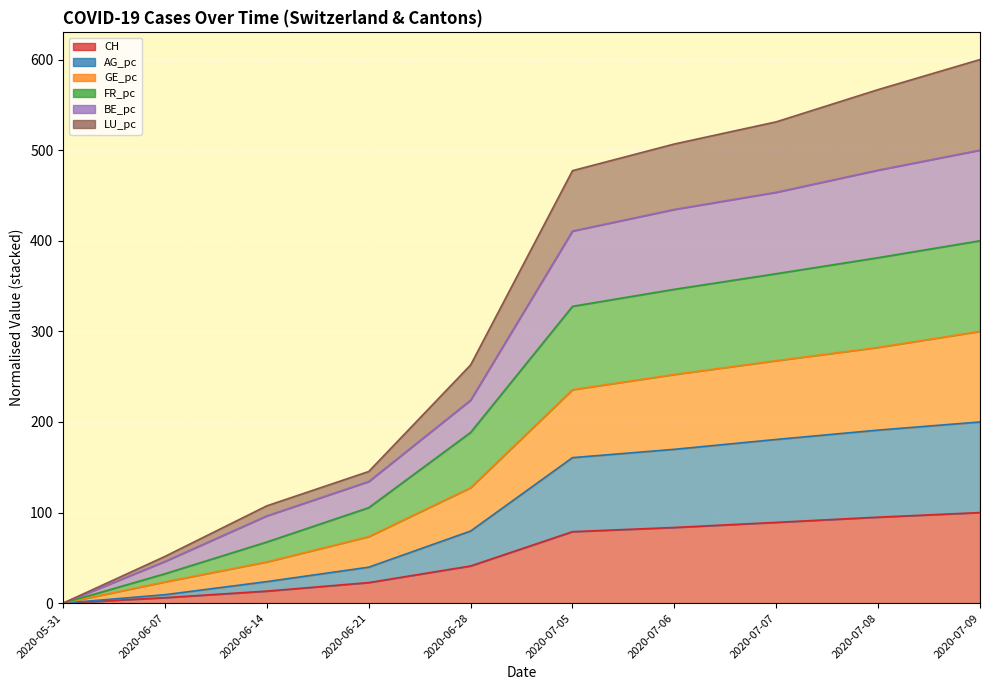

True or false: LU_pc has more than 1 points higher than both neighbors.

False